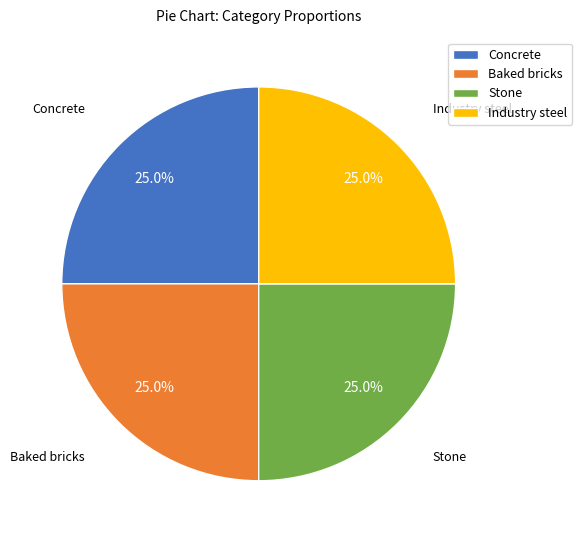

Is there a majority slice in this chart?

No